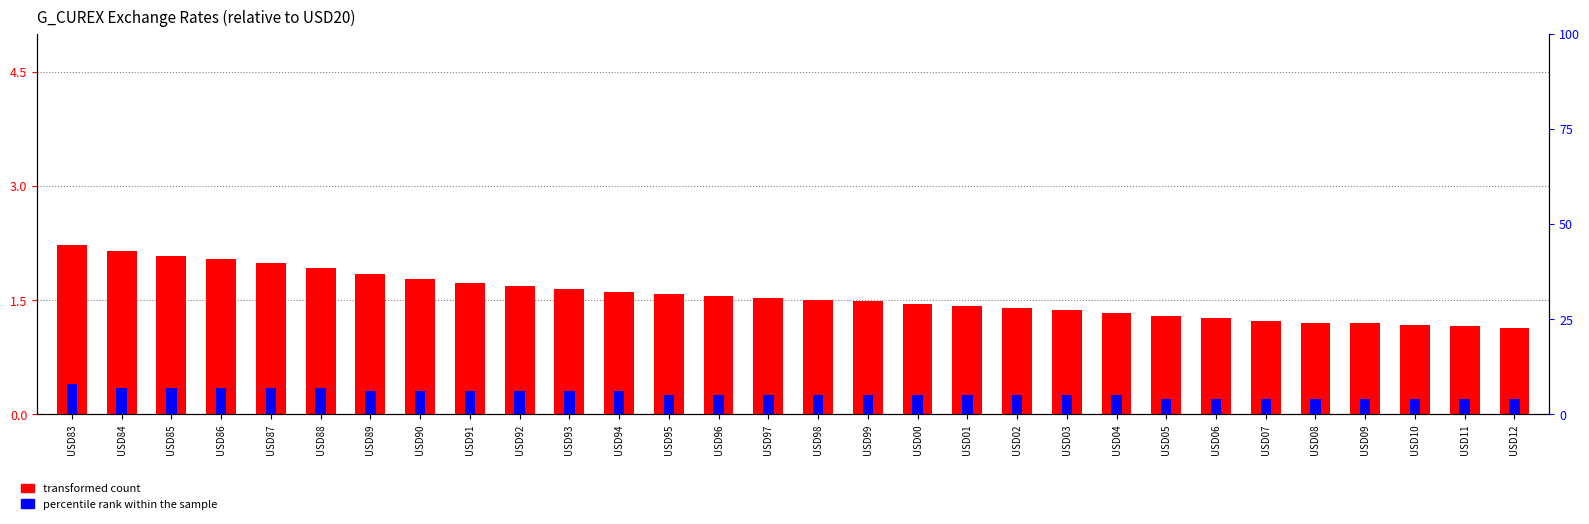

Reading left to right, what are all the values shown in this chart?

transformed count: USD83=2.2	USD84=2.1	USD85=2.1	USD86=2.0	USD87=2.0	USD88=1.9	USD89=1.8	USD90=1.8	USD91=1.7	USD92=1.7	USD93=1.6	USD94=1.6	USD95=1.6	USD96=1.5	USD97=1.5	USD98=1.5	USD99=1.5	USD00=1.5	USD01=1.4	USD02=1.4	USD03=1.4	USD04=1.3	USD05=1.3	USD06=1.3	USD07=1.2	USD08=1.2	USD09=1.2	USD10=1.2	USD11=1.2	USD12=1.1
percentile rank within the sample: USD83=8.0	USD84=7.0	USD85=7.0	USD86=7.0	USD87=7.0	USD88=7.0	USD89=6.0	USD90=6.0	USD91=6.0	USD92=6.0	USD93=6.0	USD94=6.0	USD95=5.0	USD96=5.0	USD97=5.0	USD98=5.0	USD99=5.0	USD00=5.0	USD01=5.0	USD02=5.0	USD03=5.0	USD04=5.0	USD05=4.0	USD06=4.0	USD07=4.0	USD08=4.0	USD09=4.0	USD10=4.0	USD11=4.0	USD12=4.0